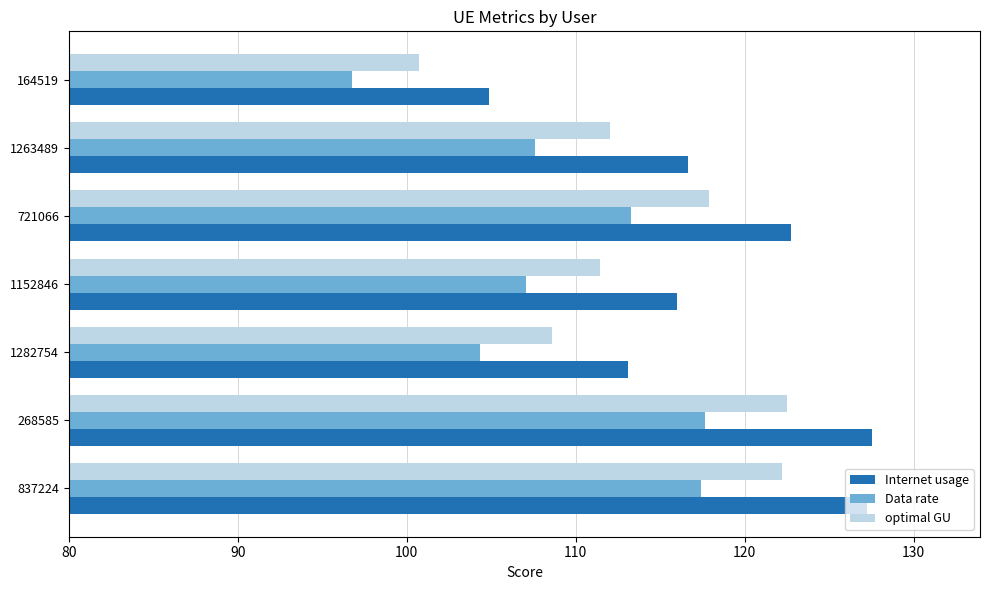

The optimal GU series shows 149.1 at 1282754. True or false?

False